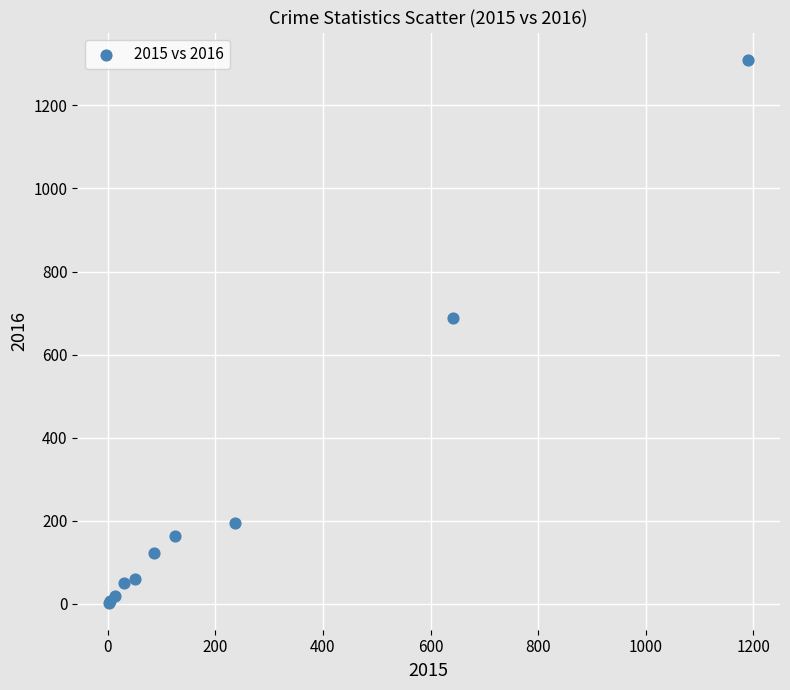

What Y value in the scatter plot is closest to 656?

689